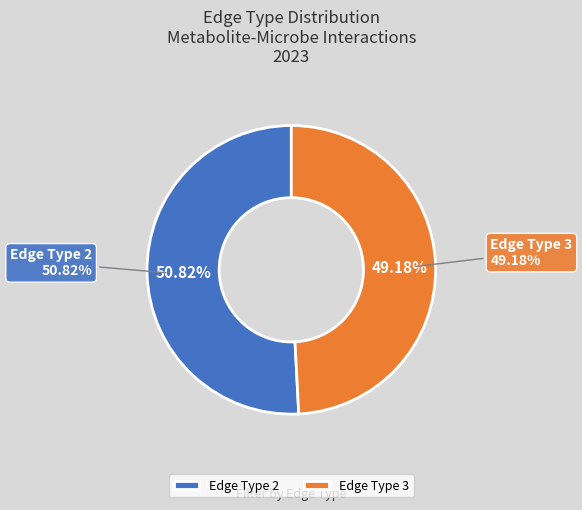

Is it true that 2 is 51% of the pie?

True